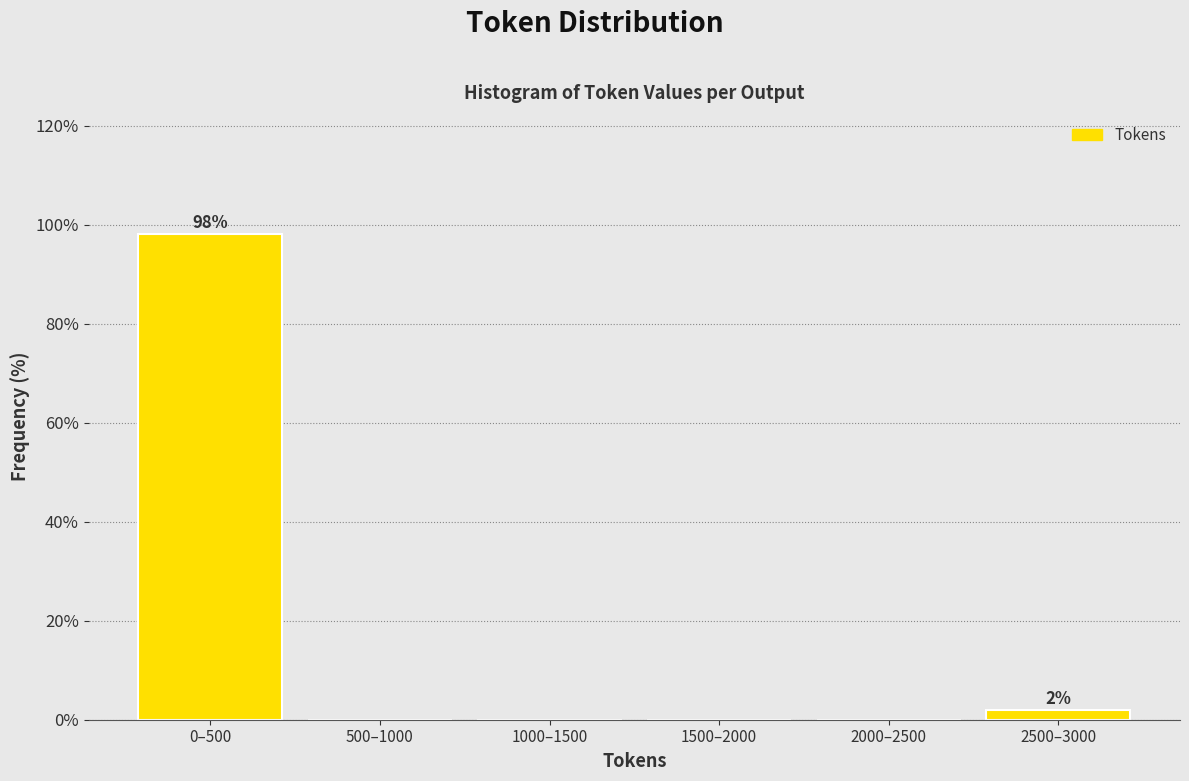

Reading left to right, transcribe all the data shown in this chart.

0–500=98.1	500–1000=0.0	1000–1500=0.0	1500–2000=0.0	2000–2500=0.0	2500–3000=1.9